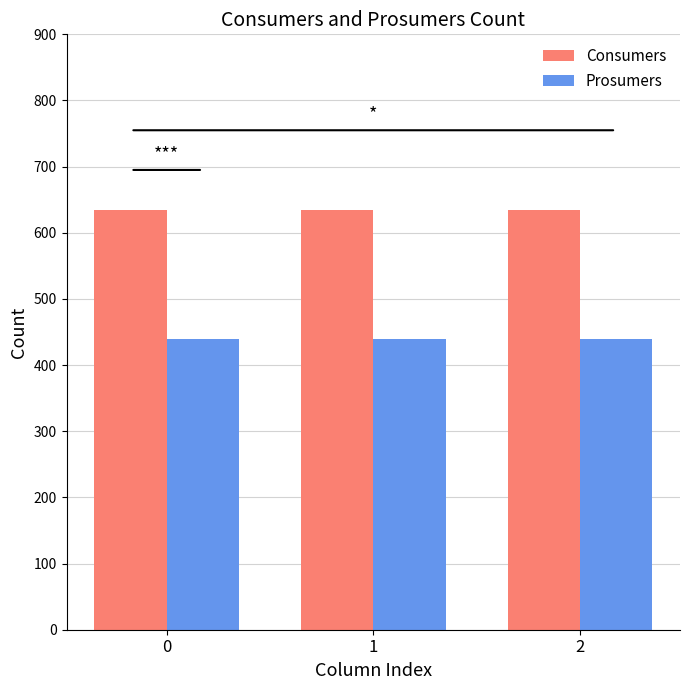

Is it true that Consumers equals 953 at 0?

False